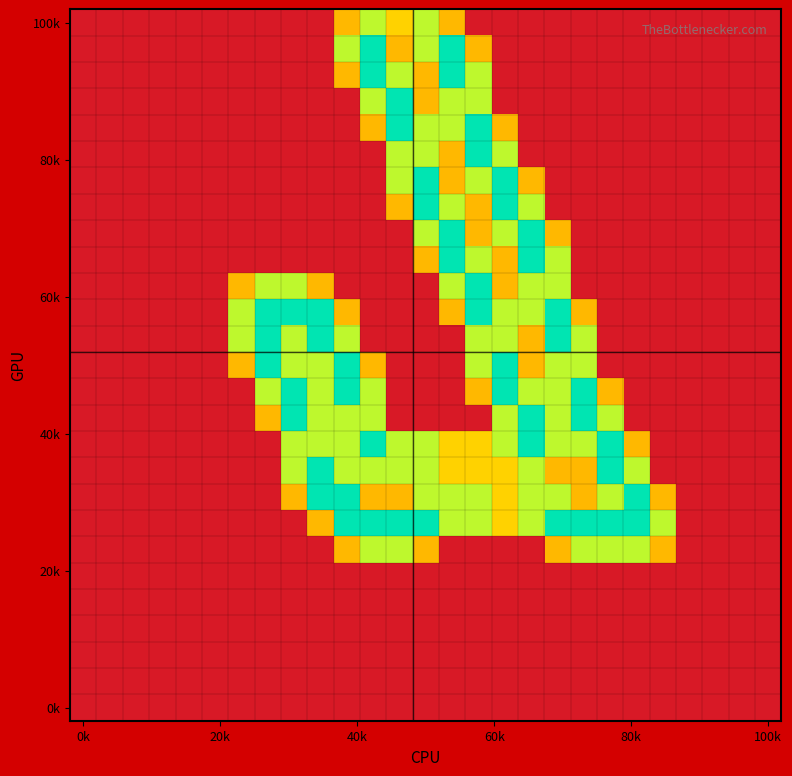

At which category is the sum across all series the highest?

15